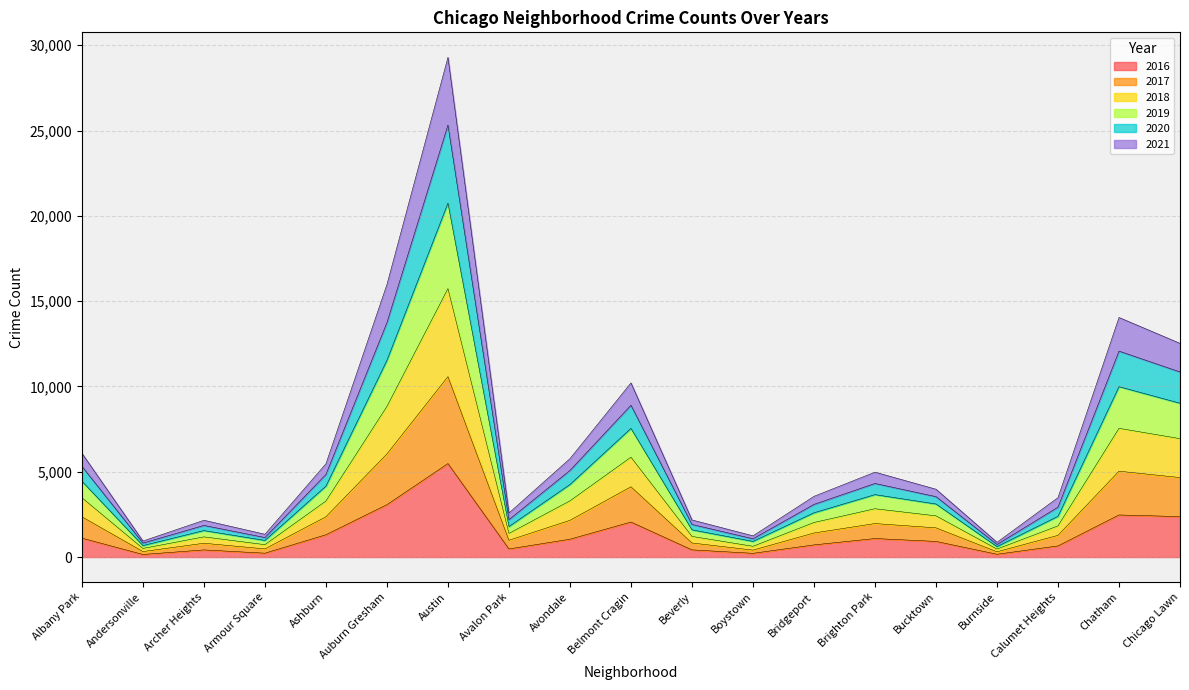

Where is the first local maximum for 2021?

Archer Heights